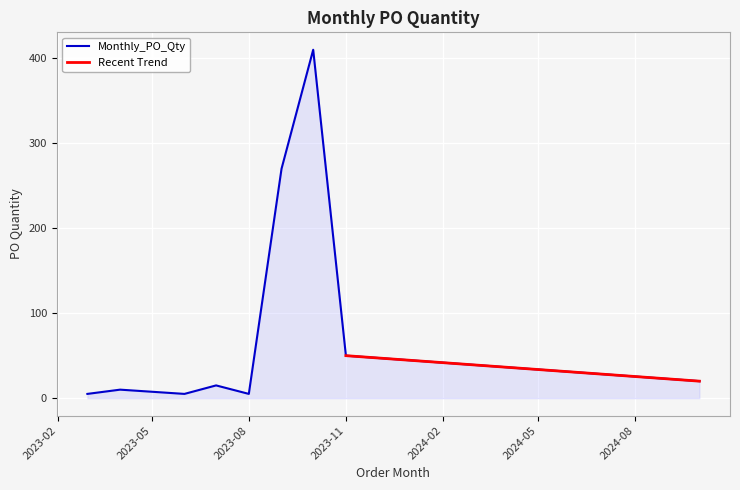

Between 2024-10-01 and 2023-06-01, which is larger?

2024-10-01